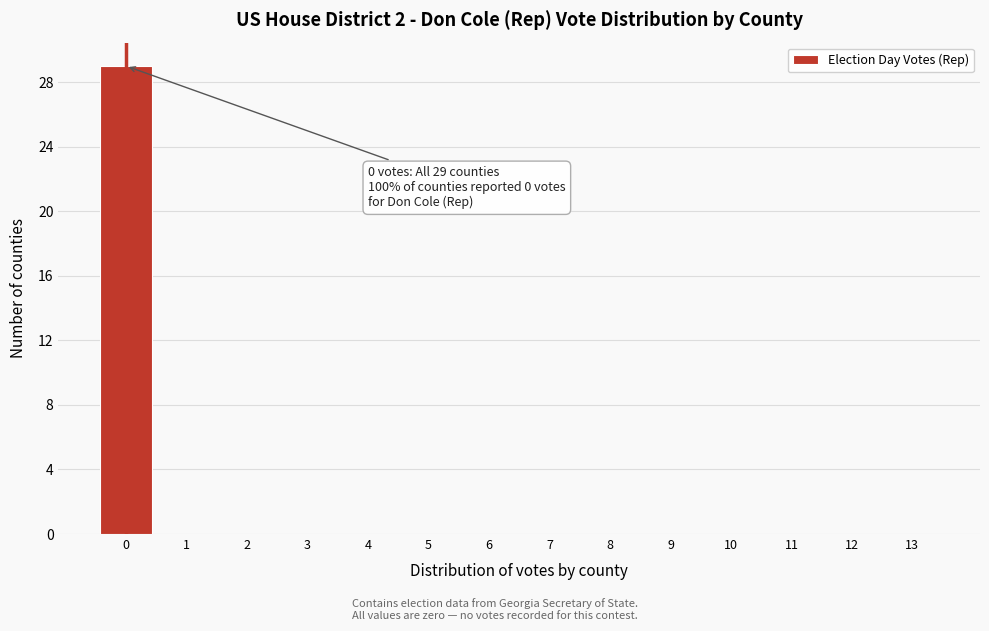

Which range on the x-axis has the tallest bar?

-0.5 to 0.5